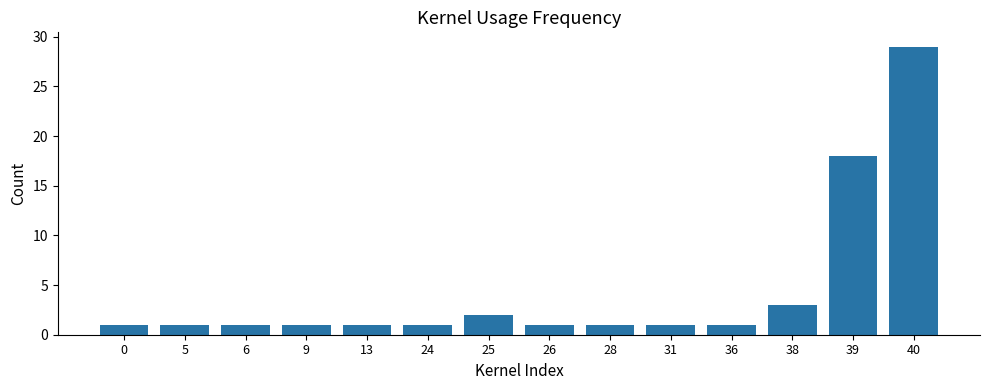

What is the ratio of the value at 25 to the value at 39?

0.1